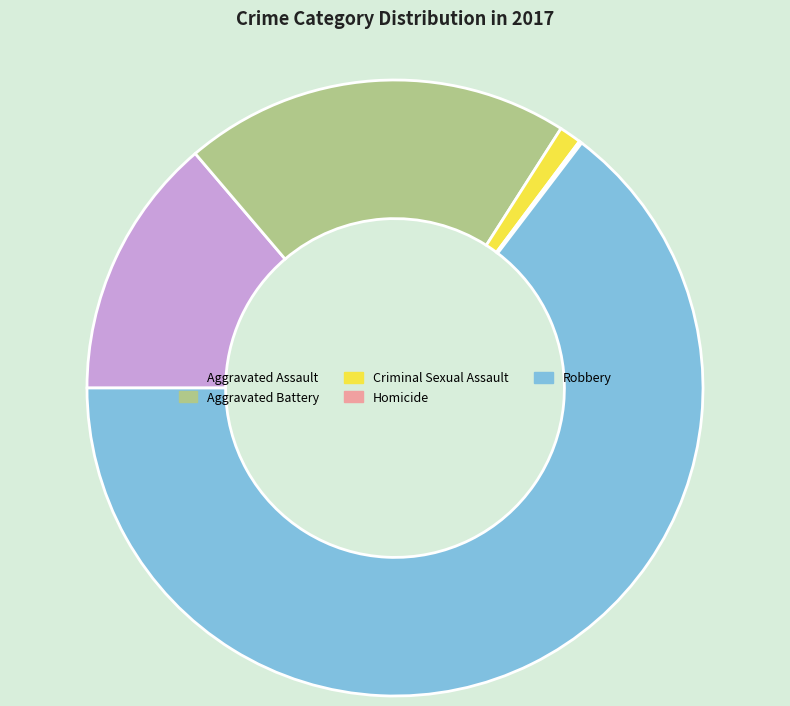

Which slice is the largest?

Robbery